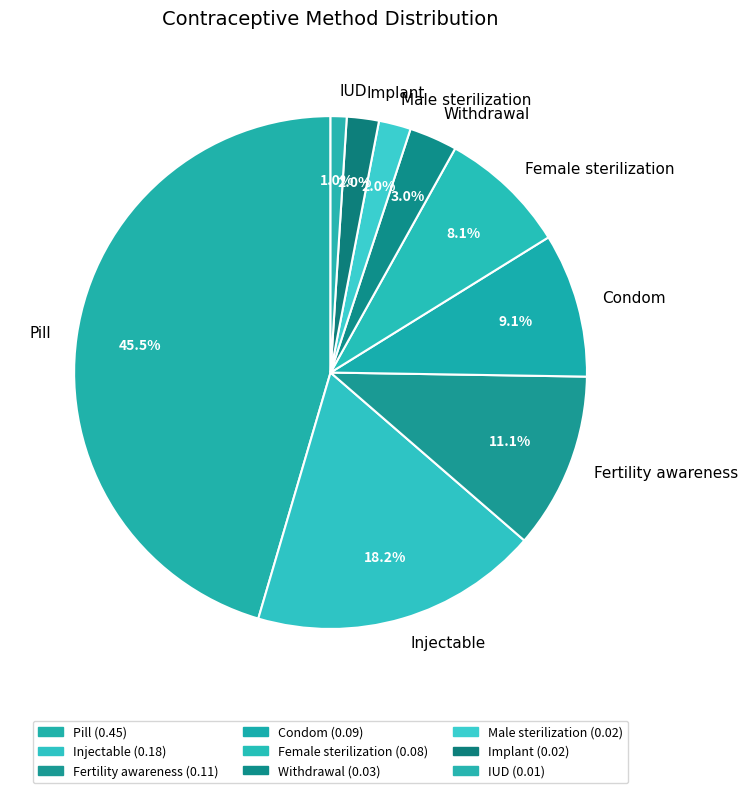

To the nearest percent, what is the combined percentage of Female sterilization and Male sterilization?

10%